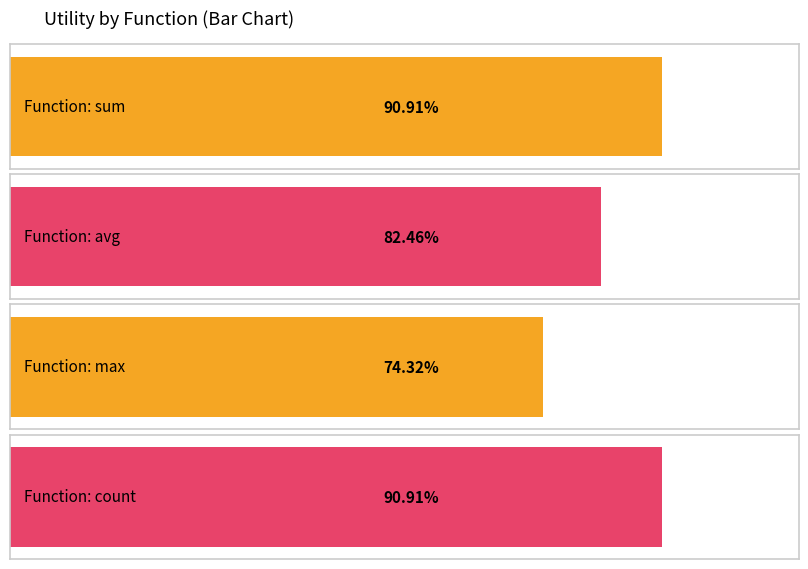

At which category is the sum across all series the highest?

count